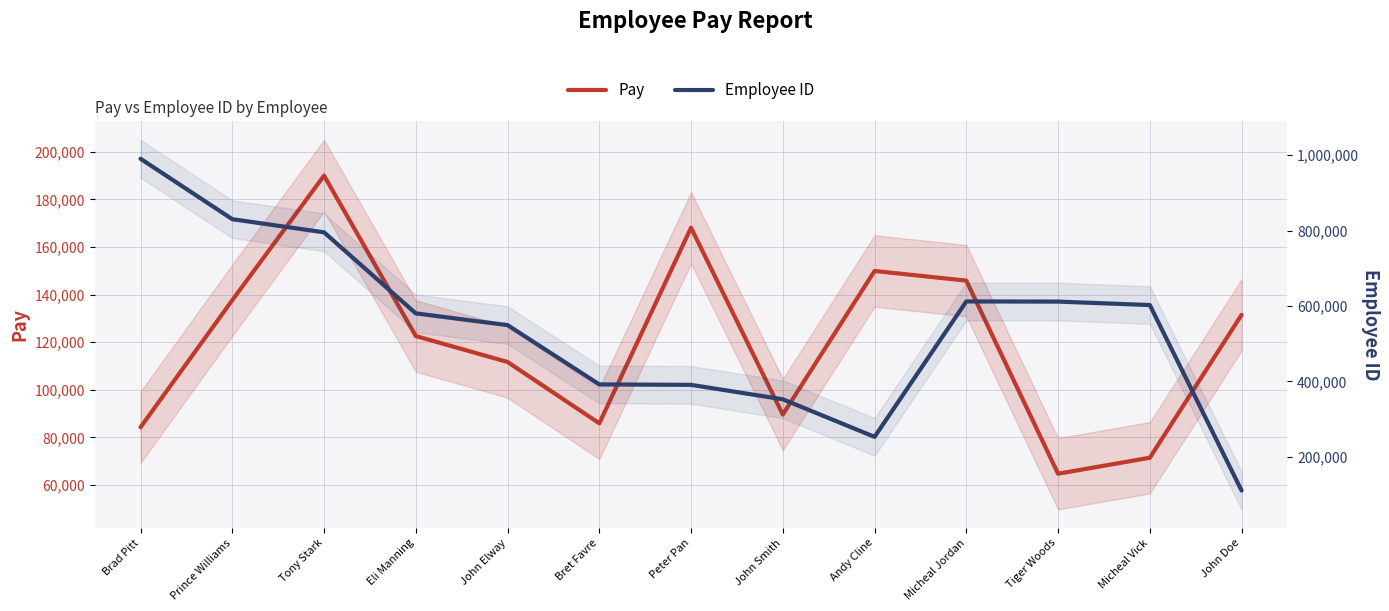

Is it true that Pay equals 111709 at John Elway?

True